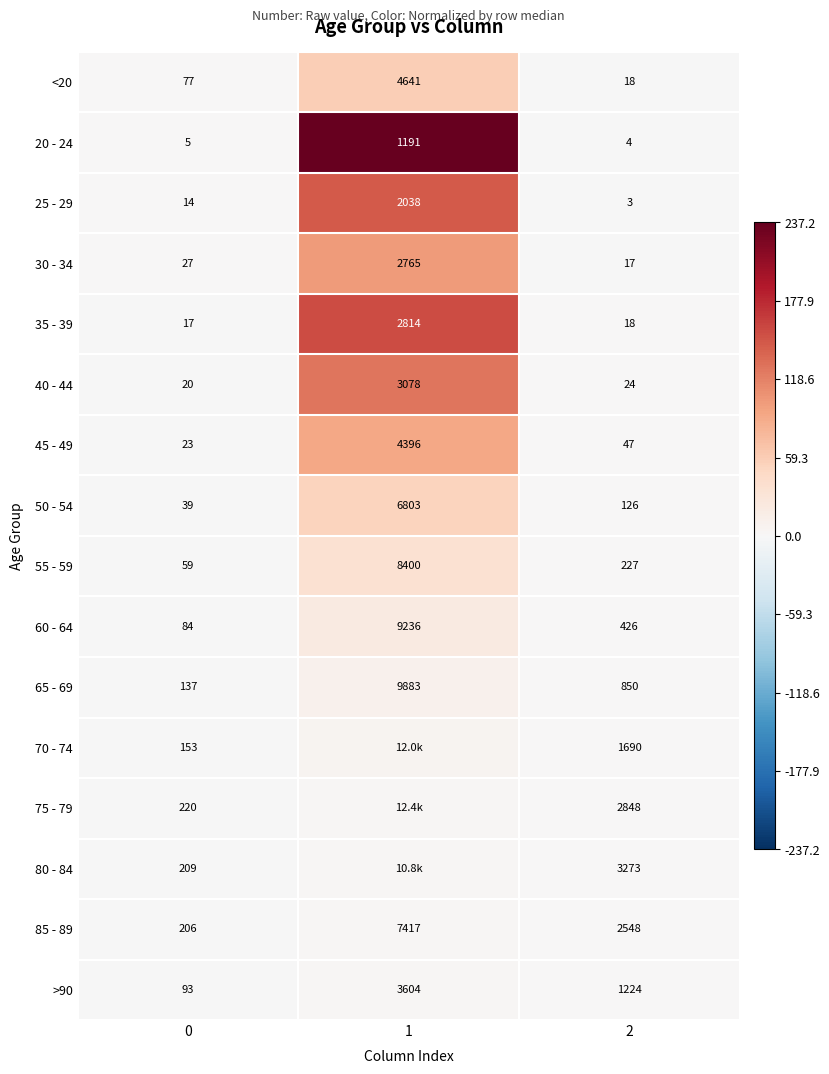

Is the value of 20 - 24 at 1 greater than the value of 30 - 34 at 2?

Yes